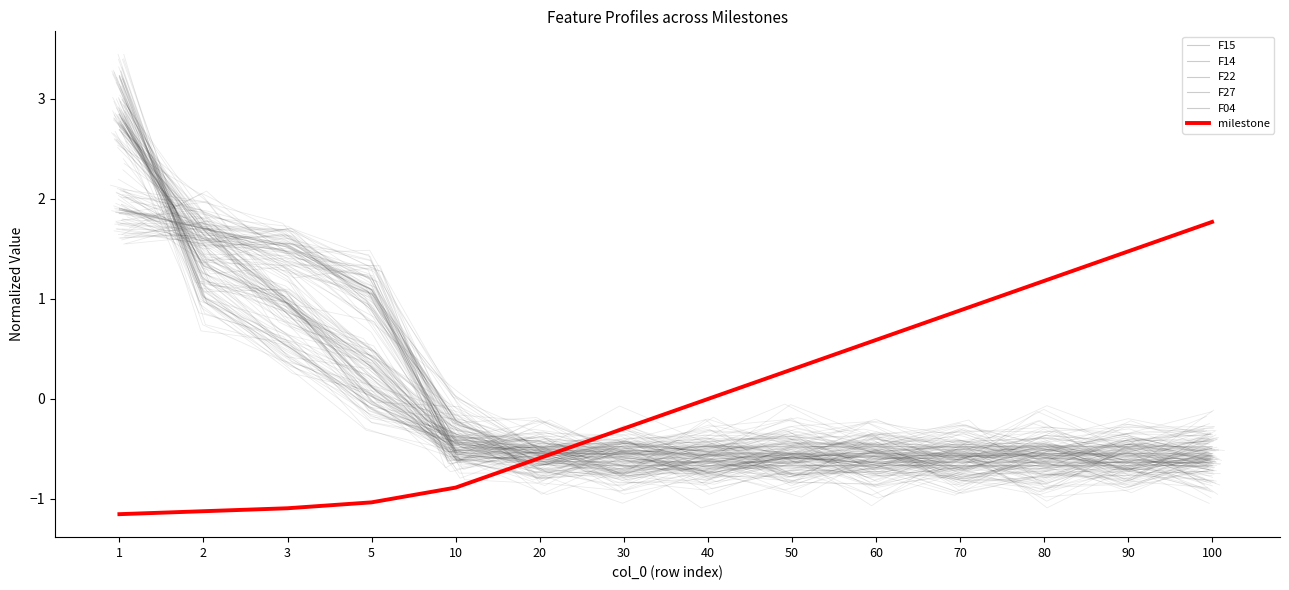

Read the milestone value at 60.

0.6